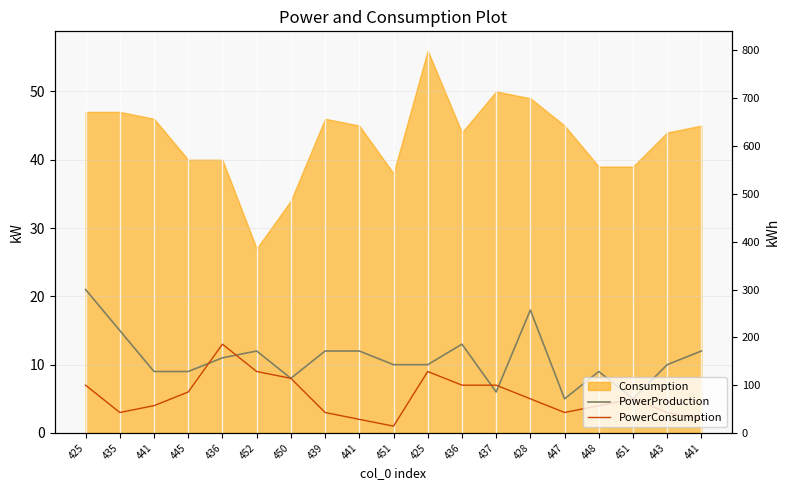

At which category is the sum across all series the highest?

425